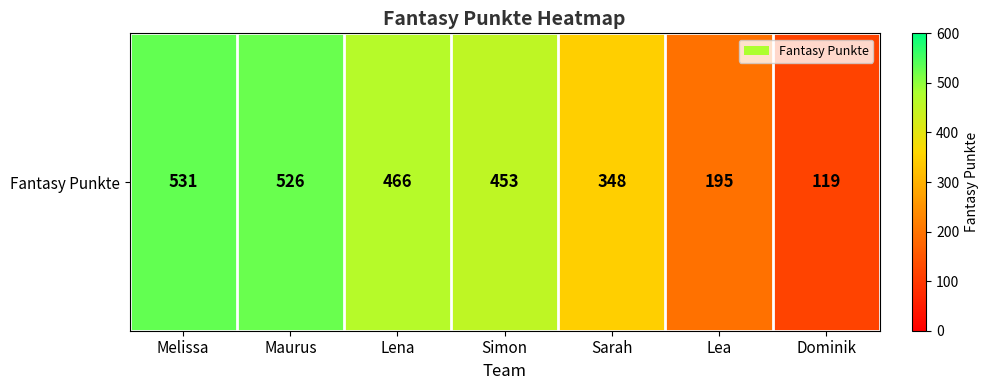

How many data points are less than 453?

3